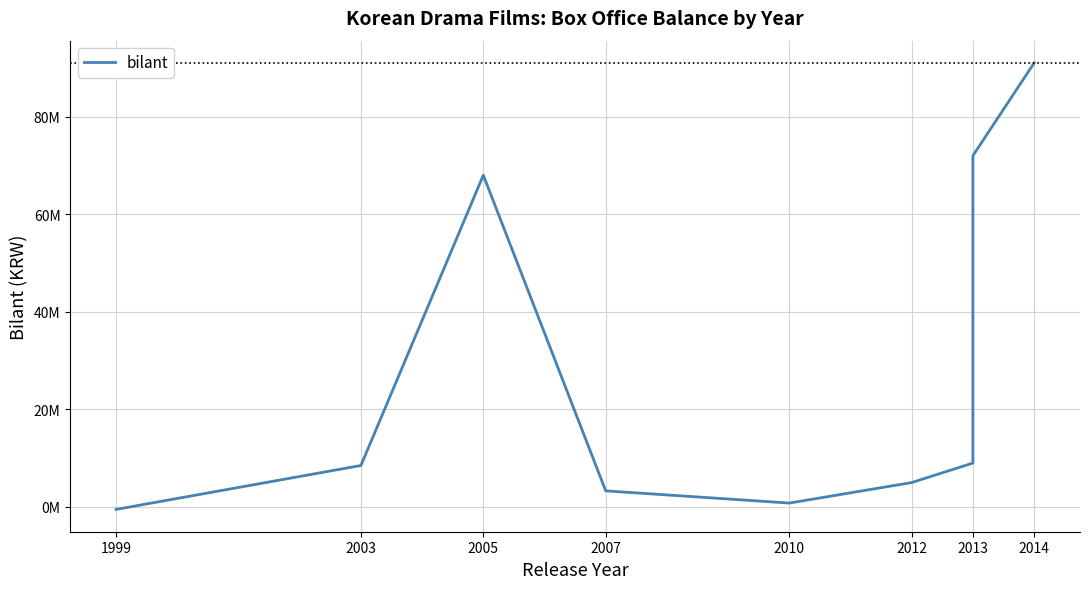

The value at 2012 is 1528871. True or false?

False